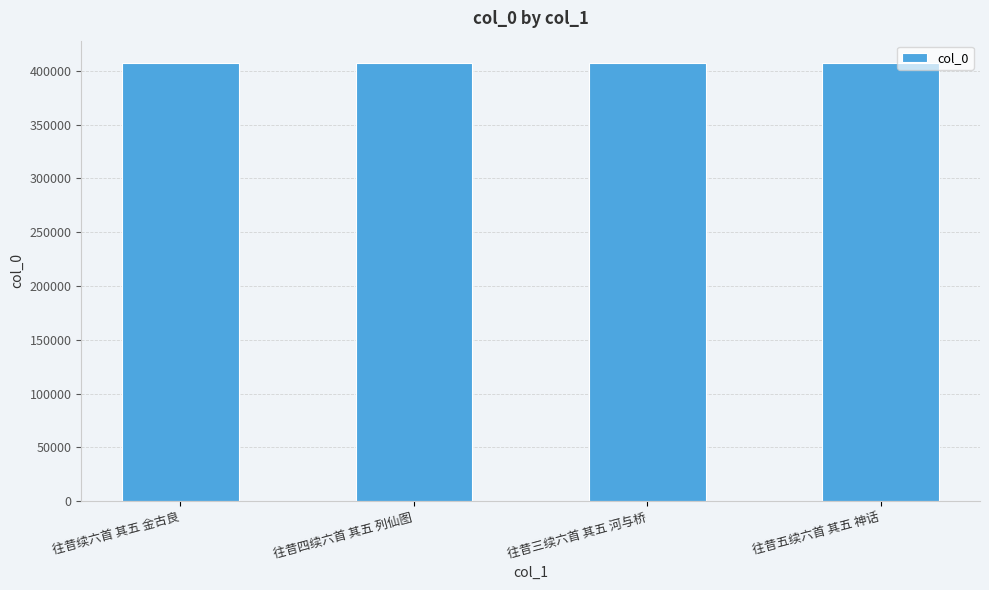

What is the sum of the values at 往昔三续六首 其五 河与桥 and 往昔四续六首 其五 列仙图?

815440